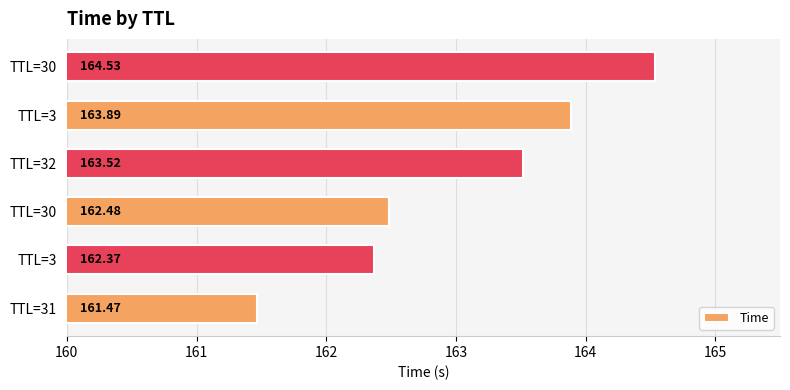

How many values are below 163?

3